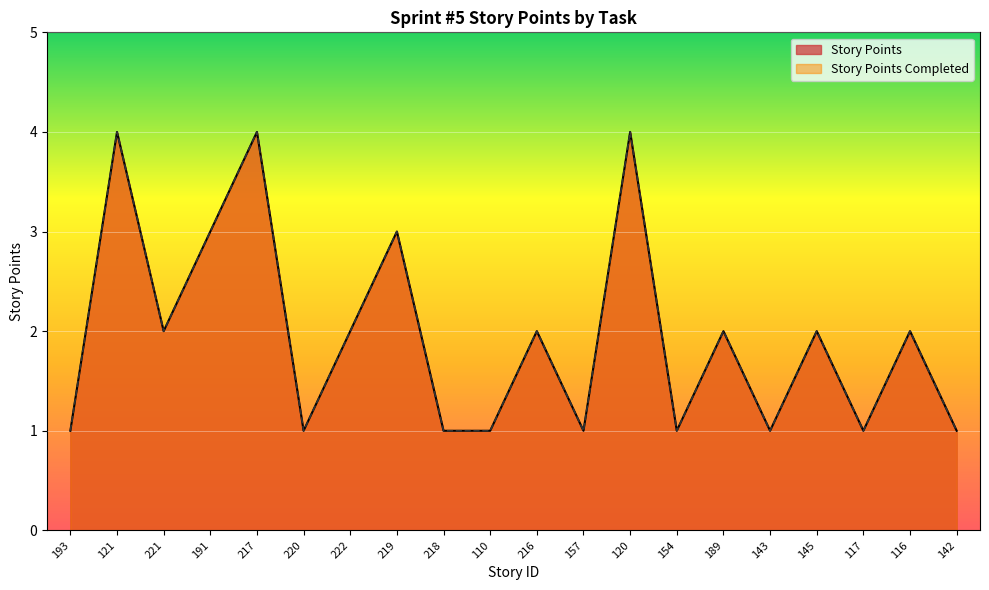

At 220, list the series in order from smallest to largest.

Story Points, Story Points Completed